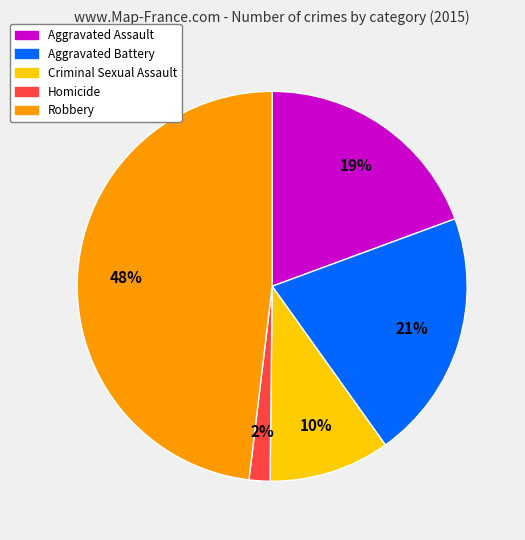

Between Aggravated Assault and Homicide, which is larger?

Aggravated Assault